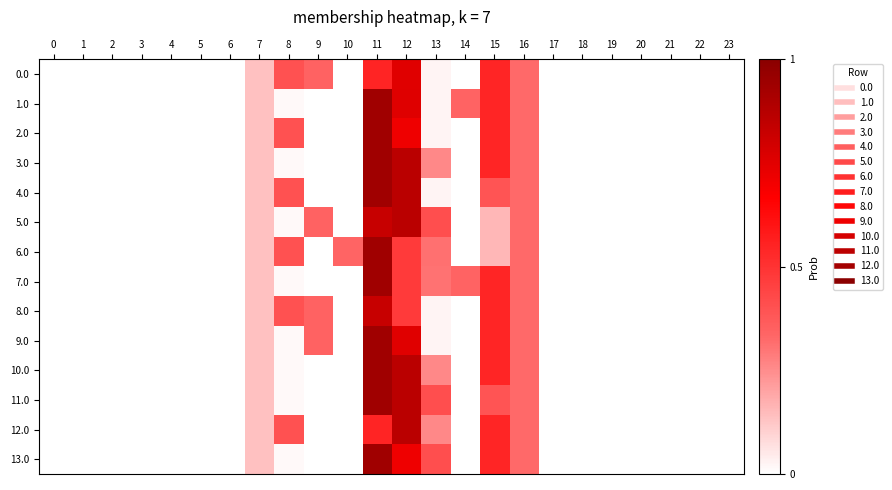

Which category has the highest value across all series?

11